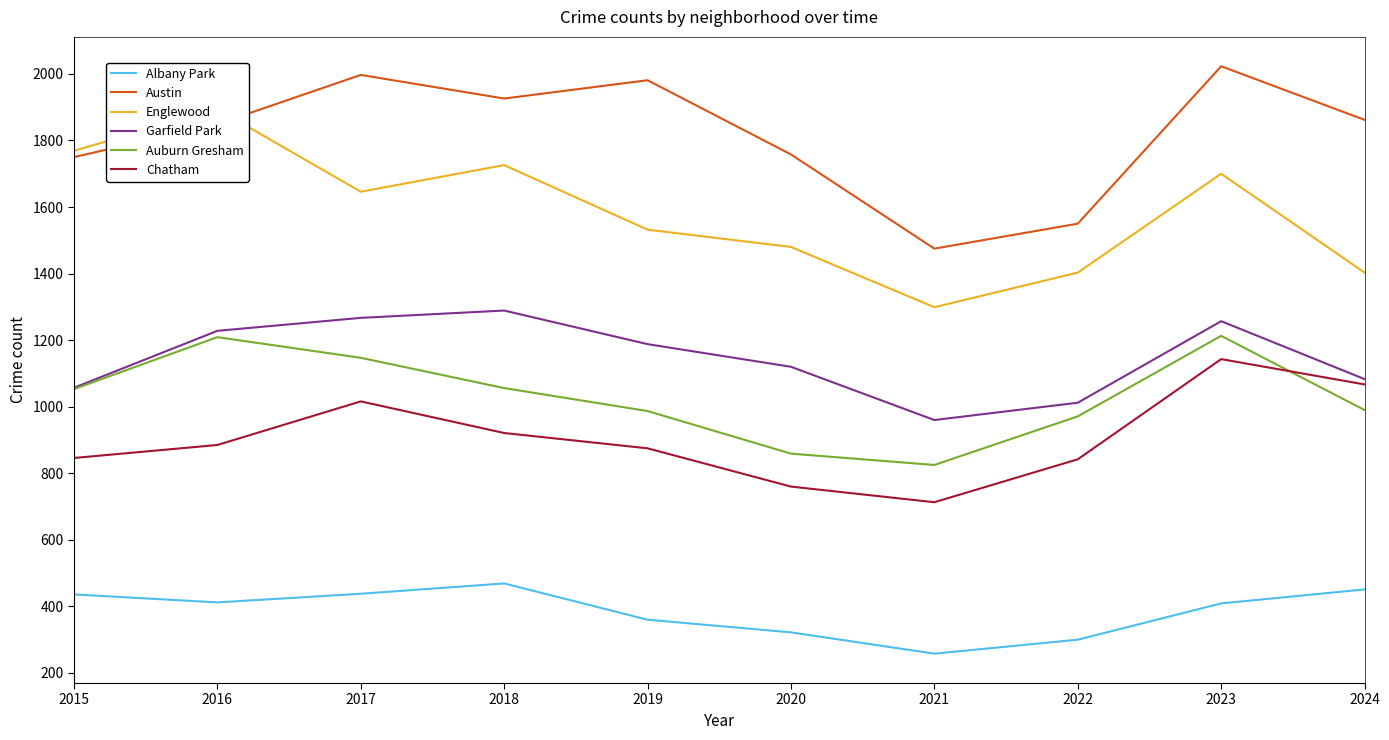

How many interior local peaks does the Austin series have?

3